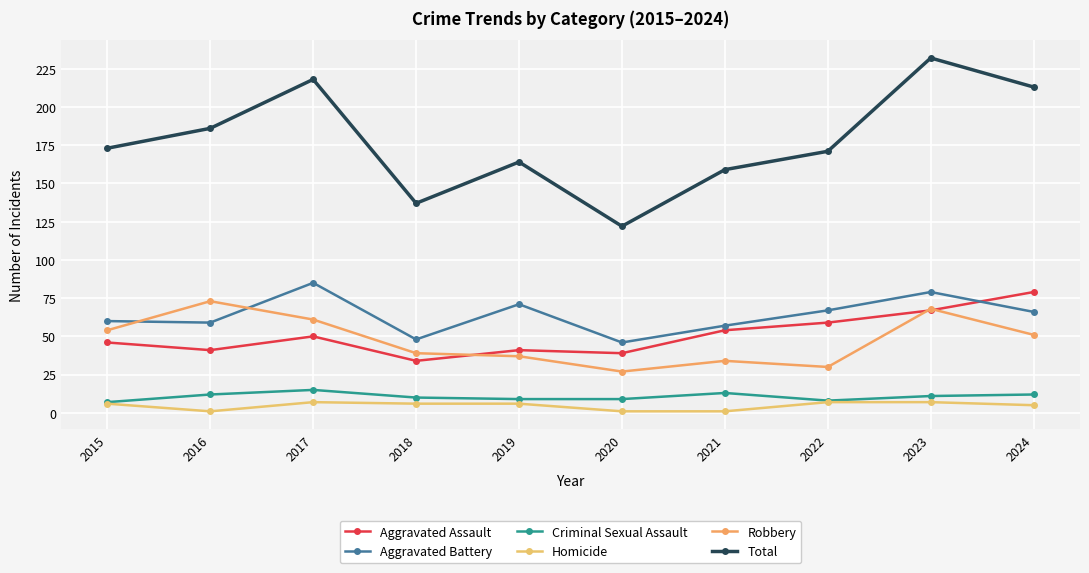

The value of Aggravated Assault at 2023 is 25. True or false?

False